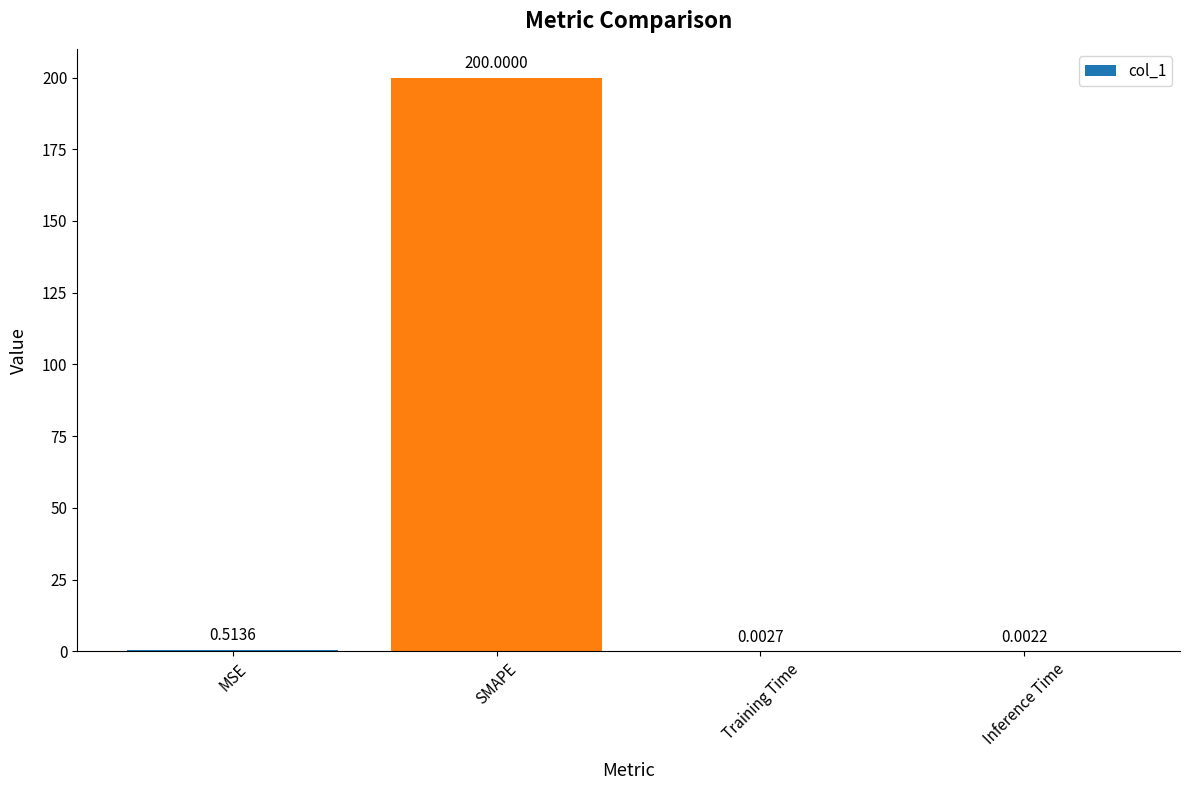

What is the sum of all values?

200.5